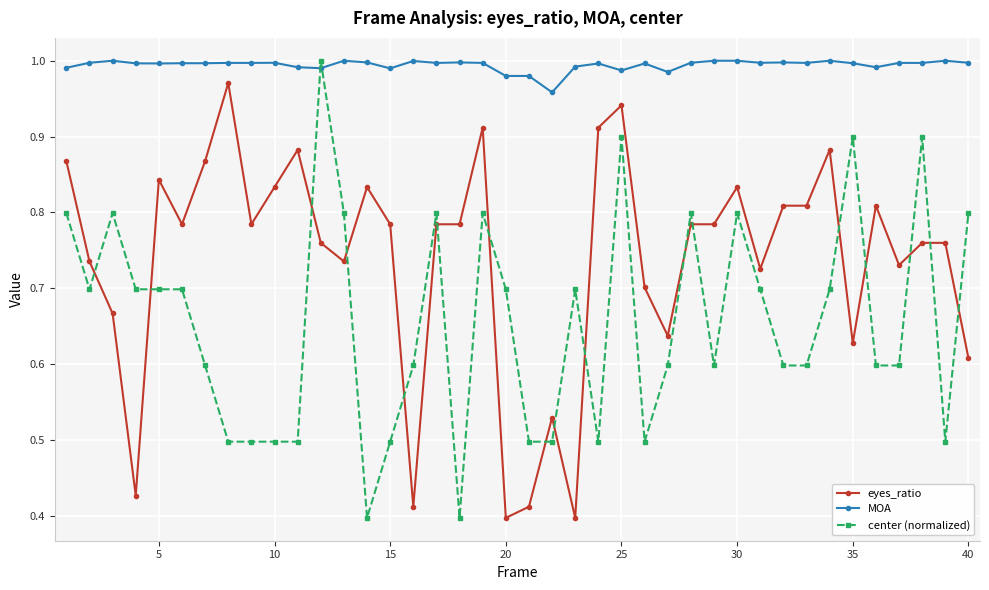

True or false: MOA and eyes_ratio intersect in this chart.

False